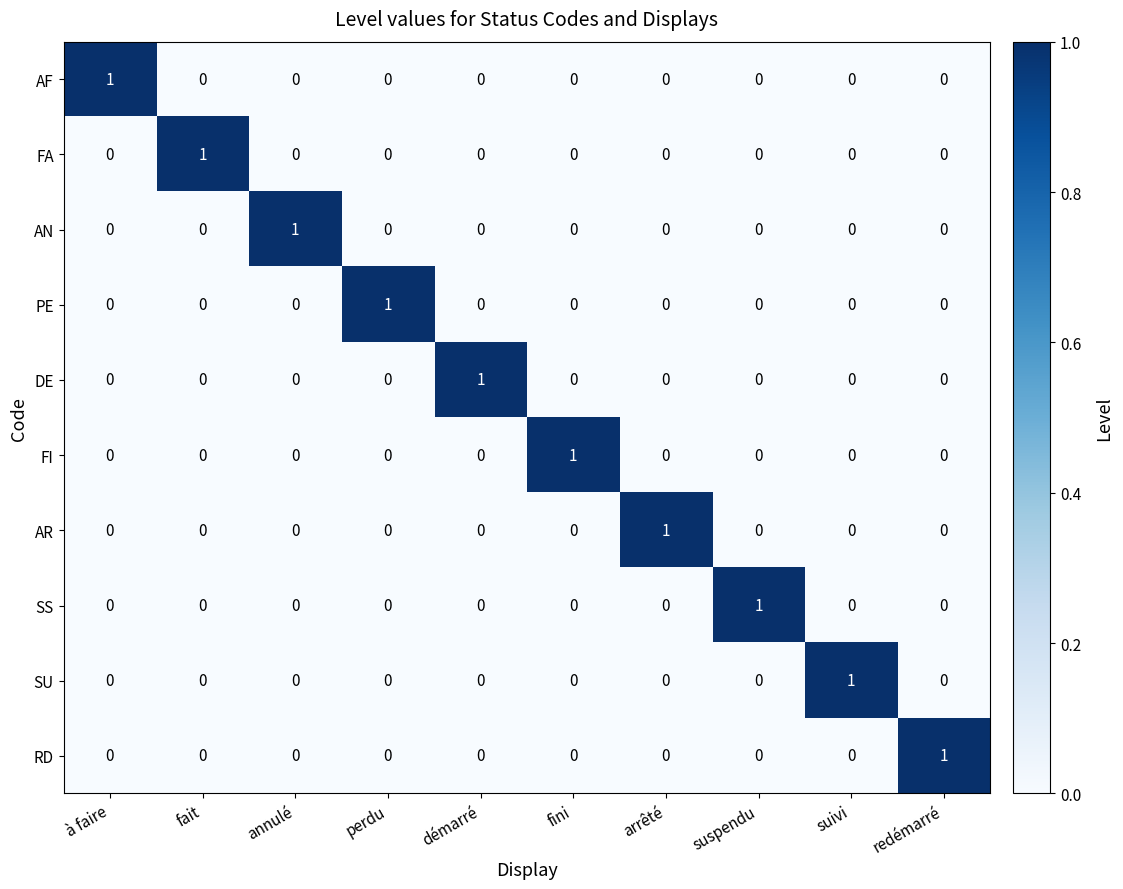

The DE series shows 0 at à faire. True or false?

True